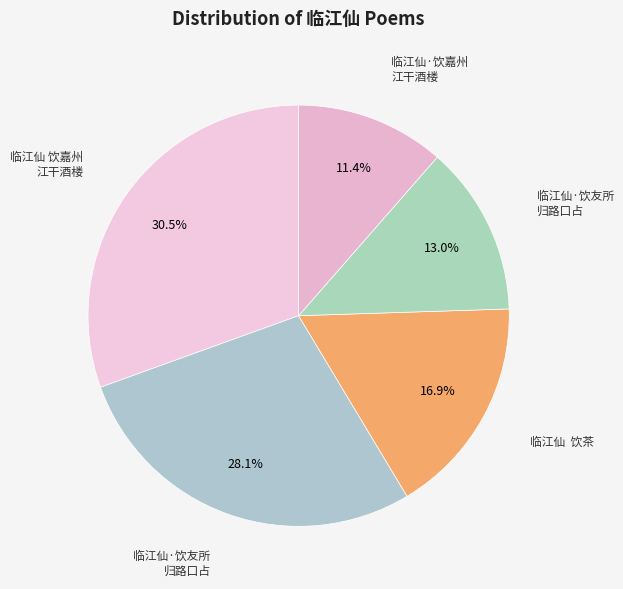

How many segments does this pie chart have?

5